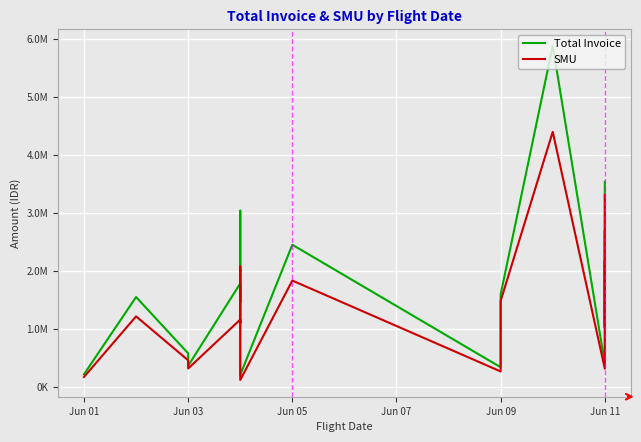

True or false: SMU has a value of 1801550.2 at 6.

False